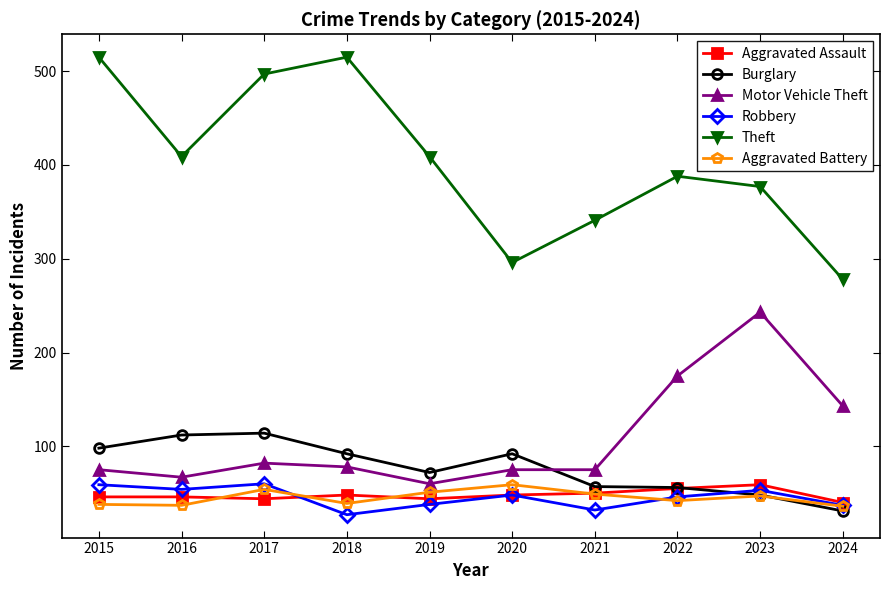

What is the total value across all series at 2022?

762